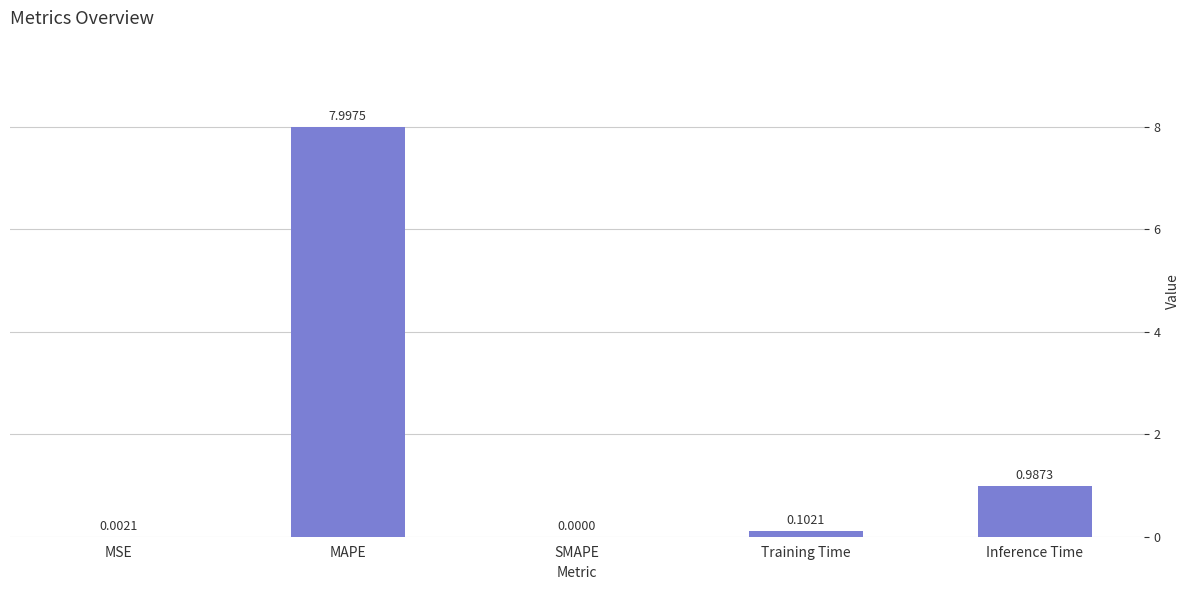

What is the sum of all values?

9.1